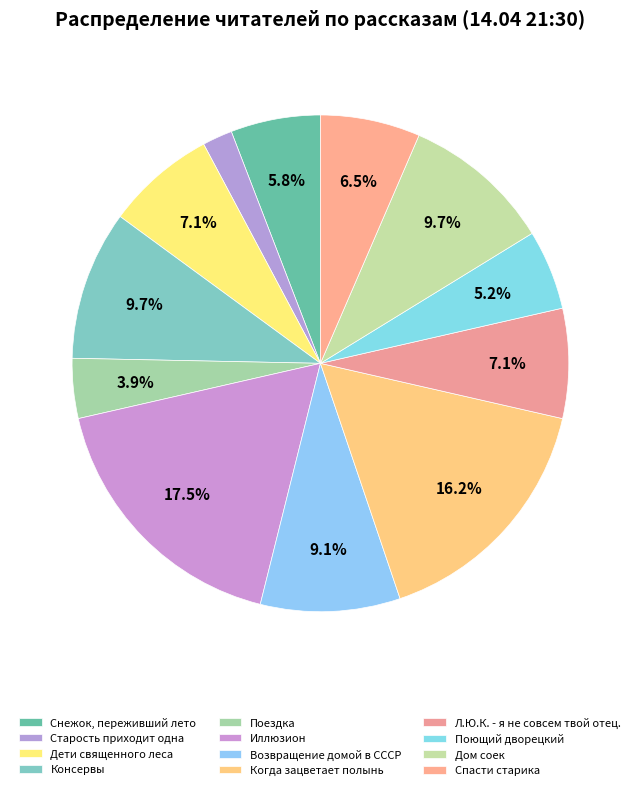

What percentage do Возвращение домой в СССР and Спасти старика together represent?

15.6%